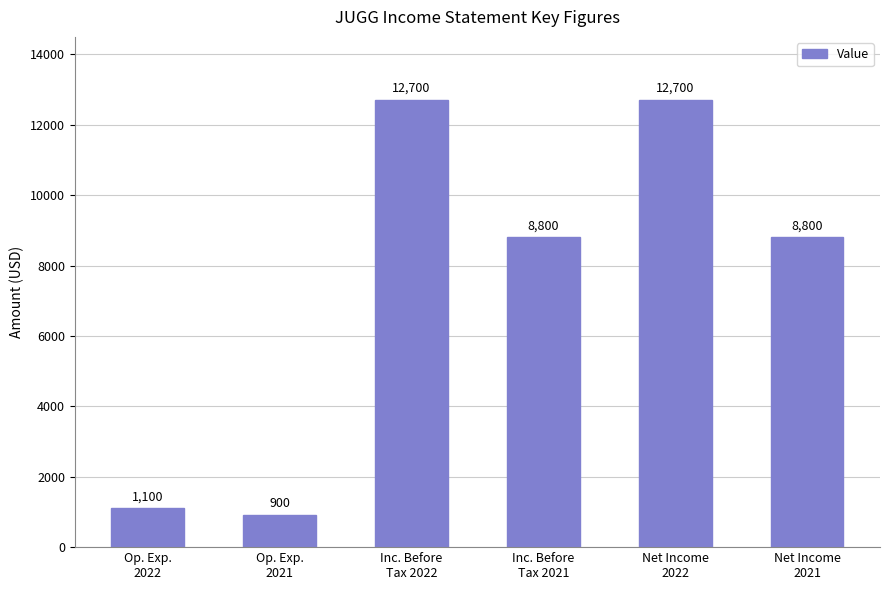

What is the smallest value displayed?

900